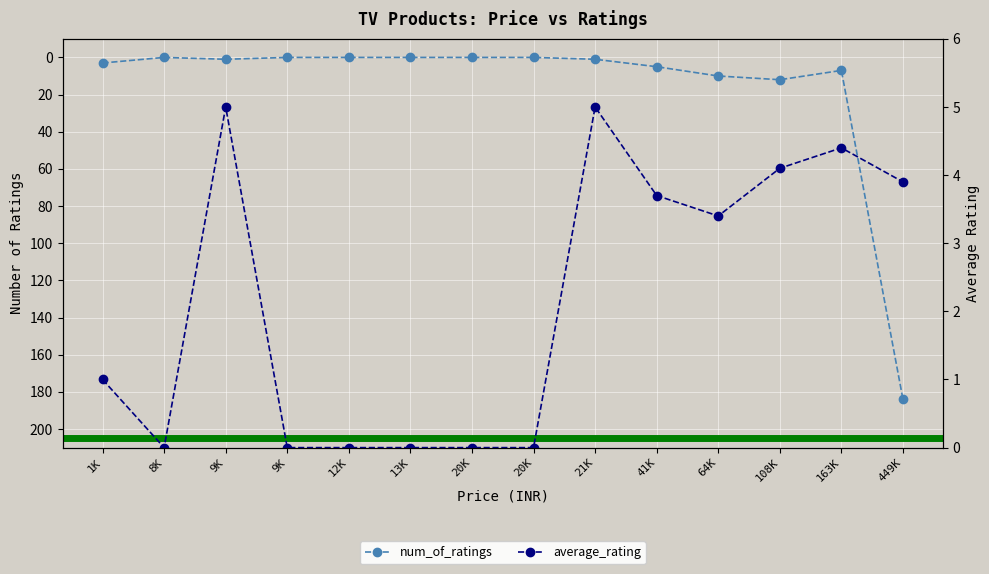

What is the maximum value for average_rating?

5.0